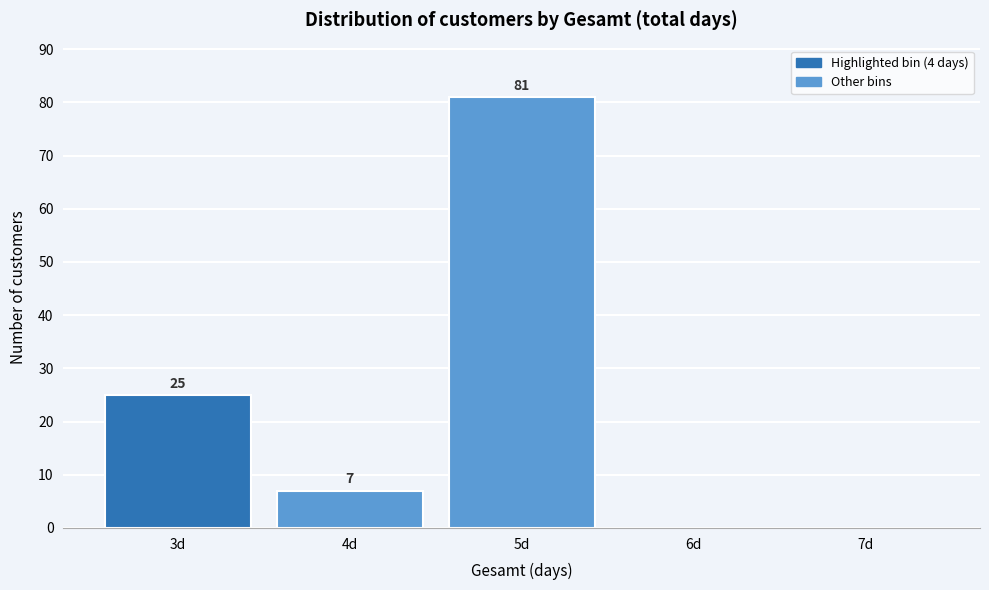

Reading left to right, extract all data points from this chart.

3d=25	4d=7	5d=81	6d=0	7d=0